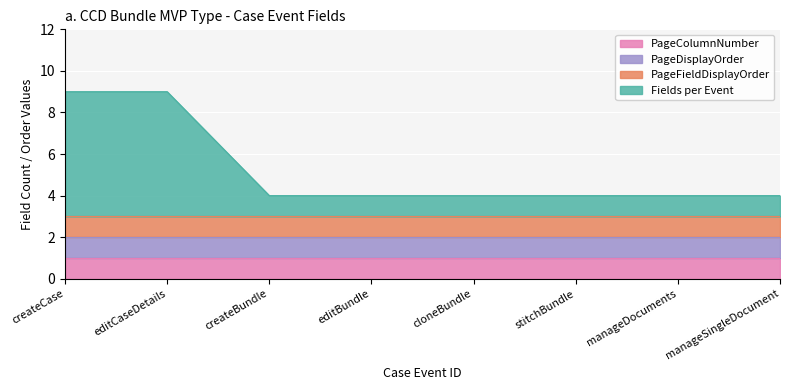

Is it true that PageFieldDisplayOrder equals 1 at manageDocuments?

True